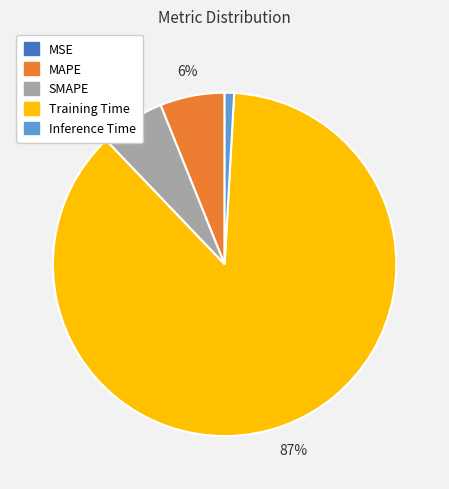

Which category has the biggest portion of the pie?

Training Time